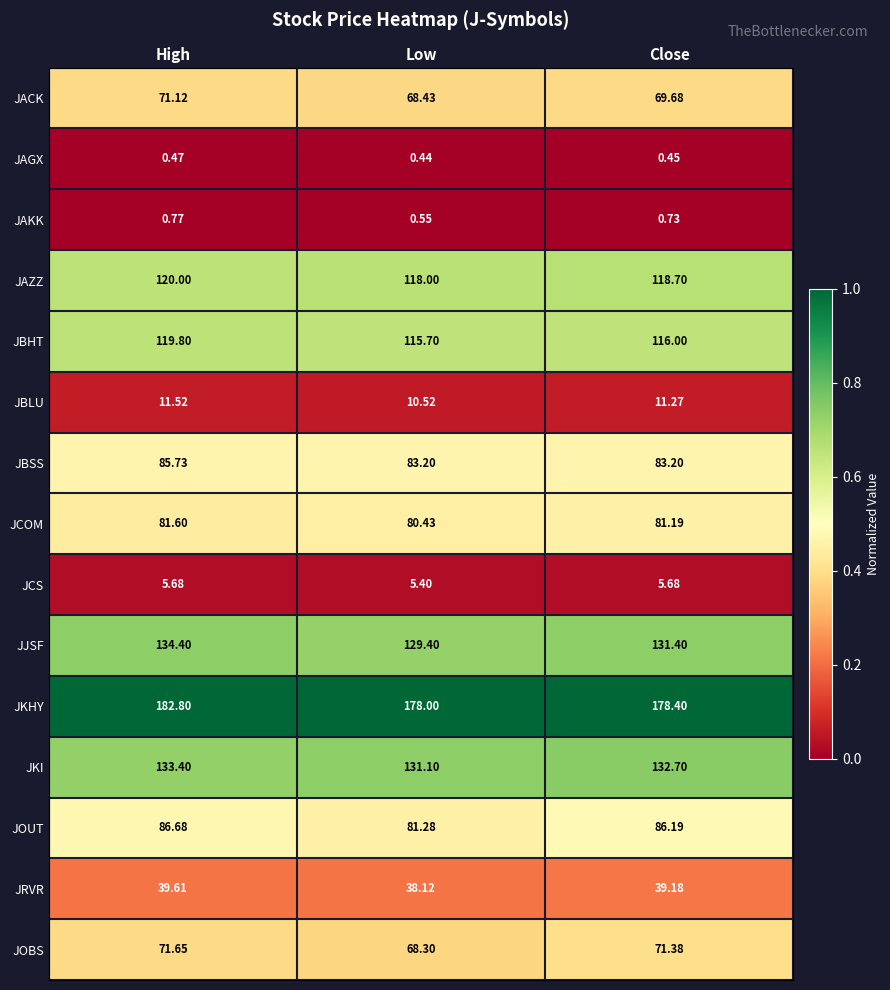

At which label does JRVR first exceed 39?

High